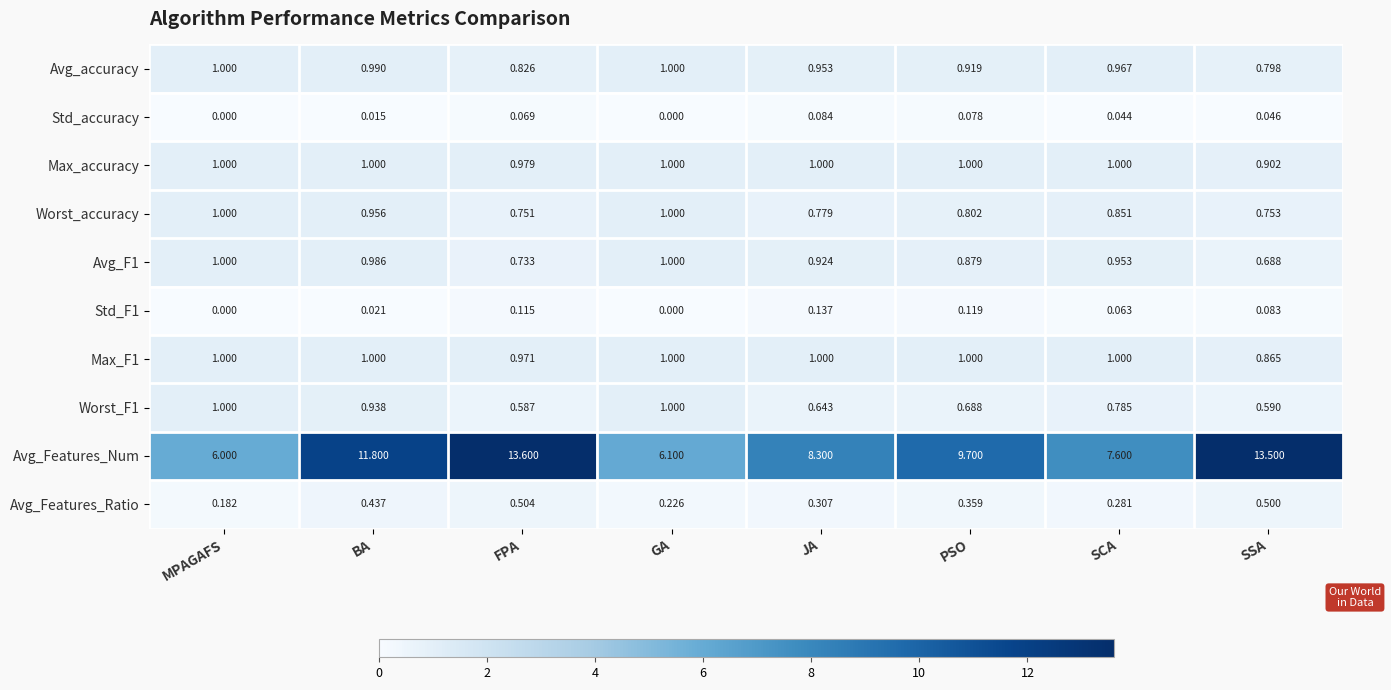

Which label corresponds to the largest value in the chart?

FPA